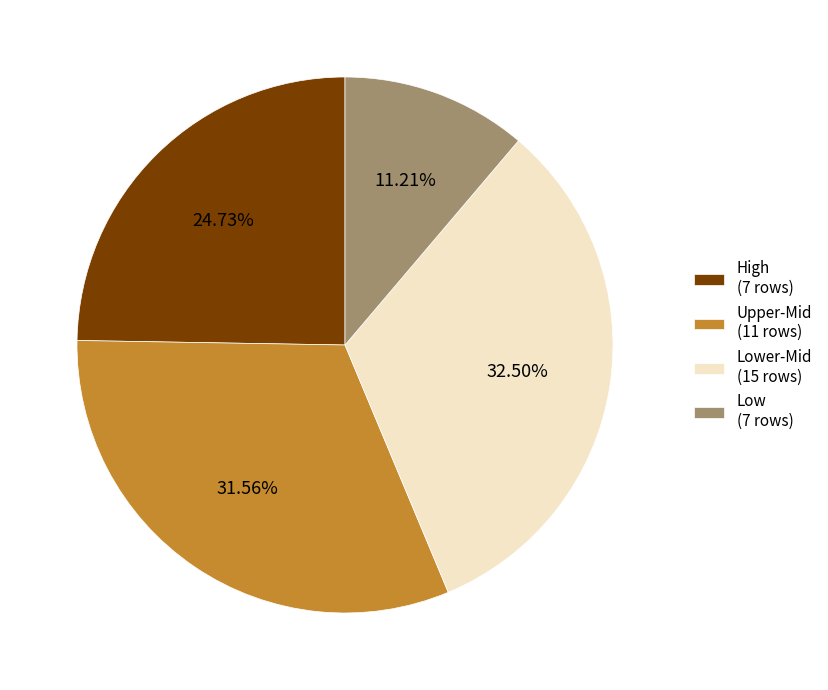

Approximately how many times larger is the value at Low (7 rows) compared to High (7 rows)?

0.5